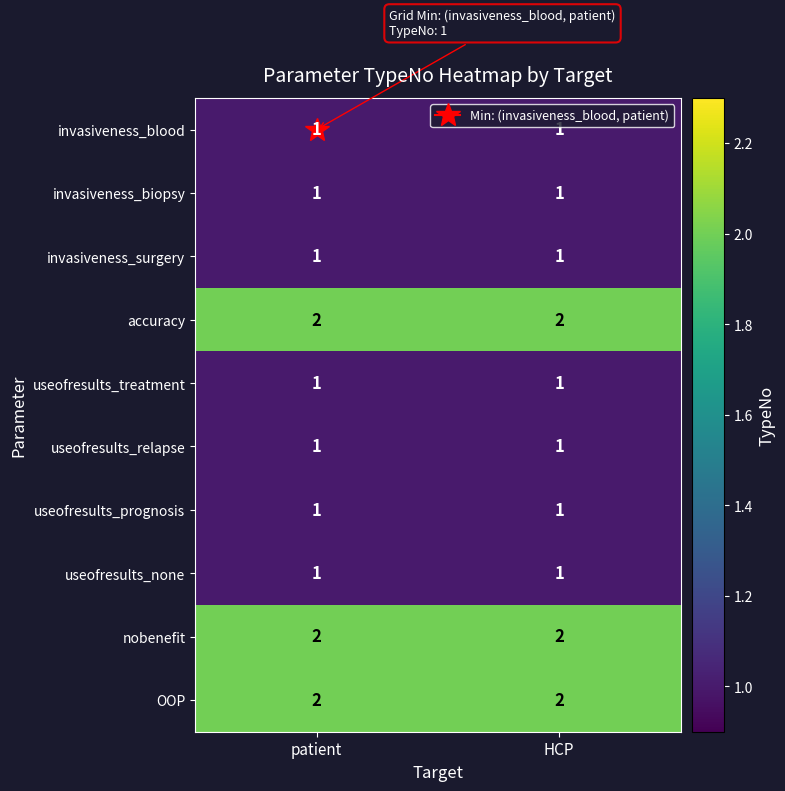

Is it true that useofresults_none equals 1 at patient?

True